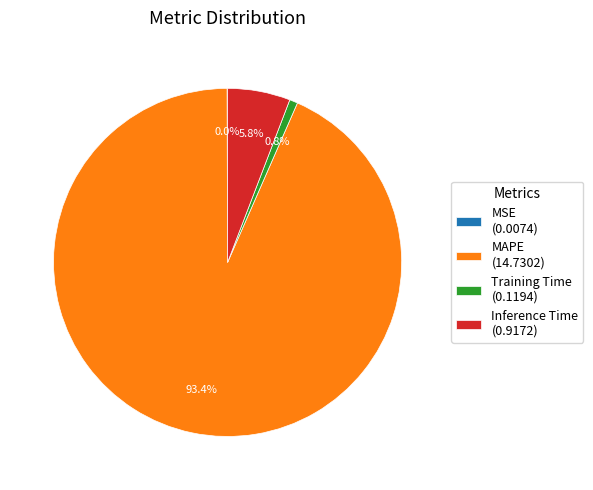

What portion of the pie excludes Inference Time (0.9172)?

94.2%